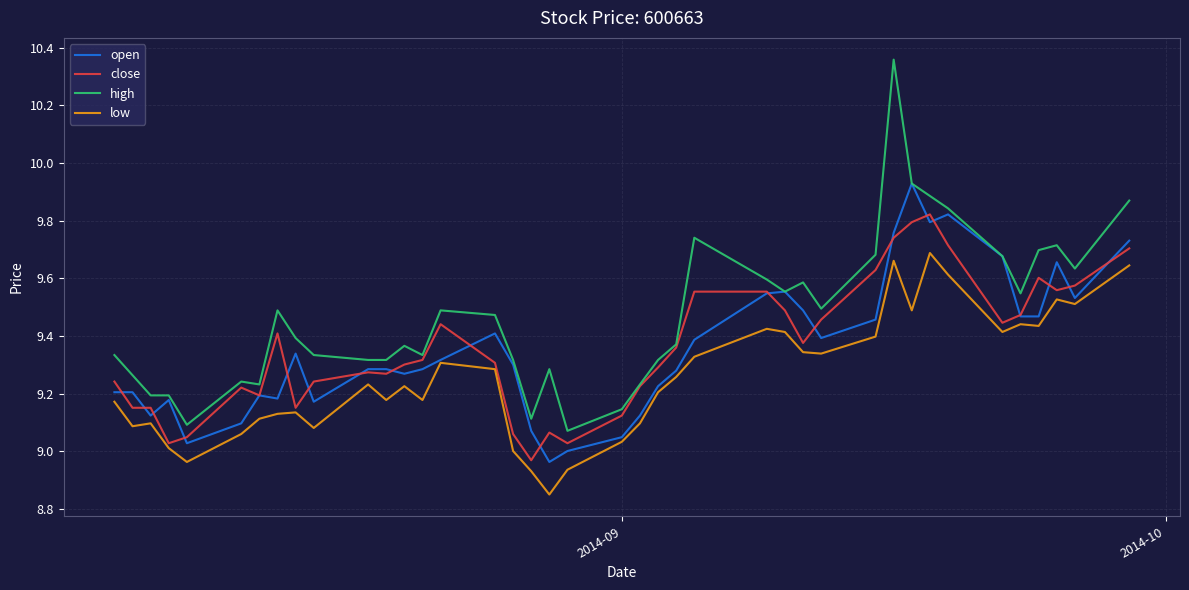

List the series in order of their peak value, lowest first.

low, close, open, high